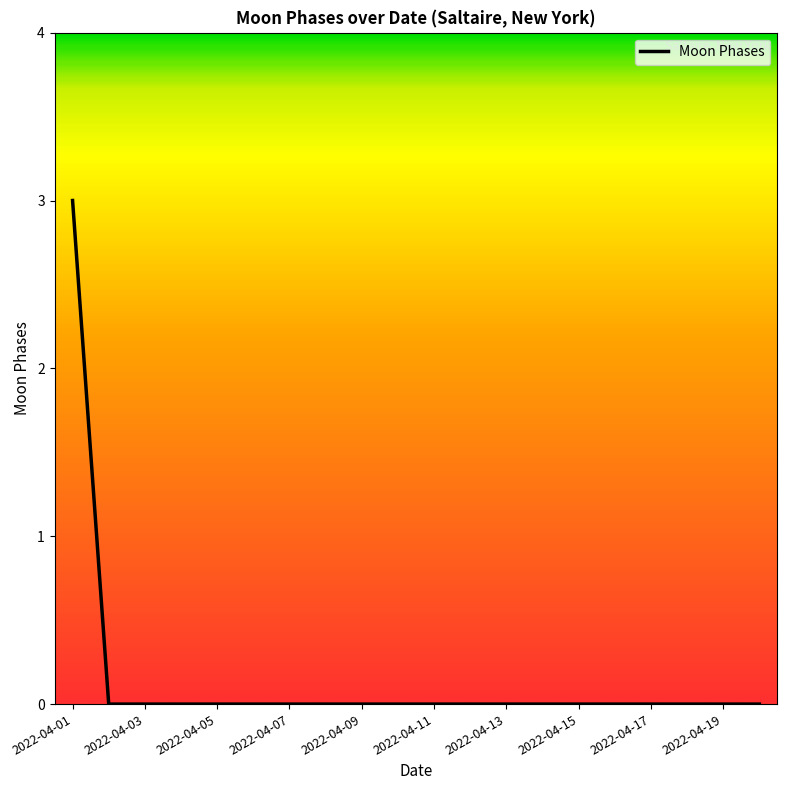

Is this an area chart (filled region under the line)?

No